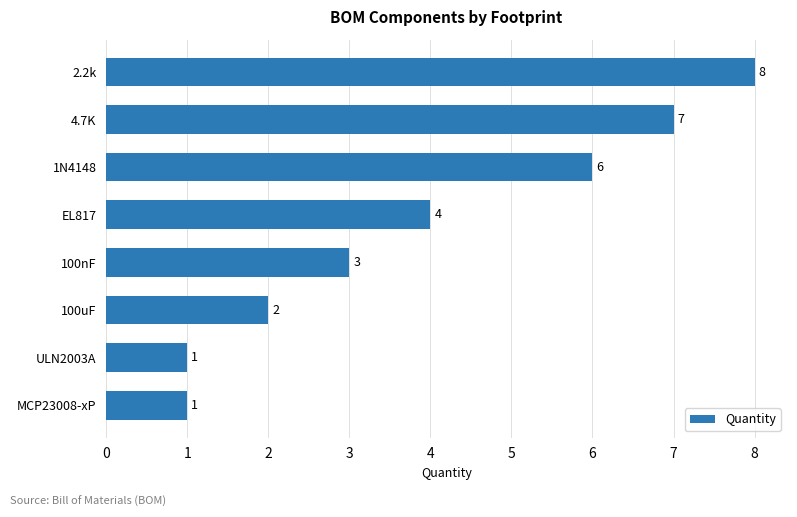

How many bars are there in total?

8